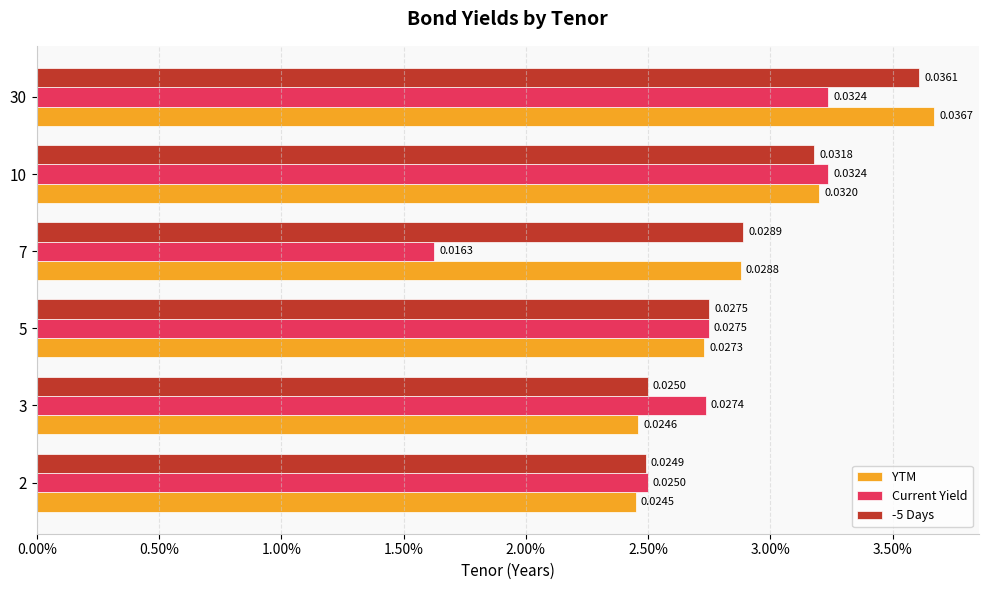

What are all the series names shown in the legend?

YTM, Current Yield, -5 Days